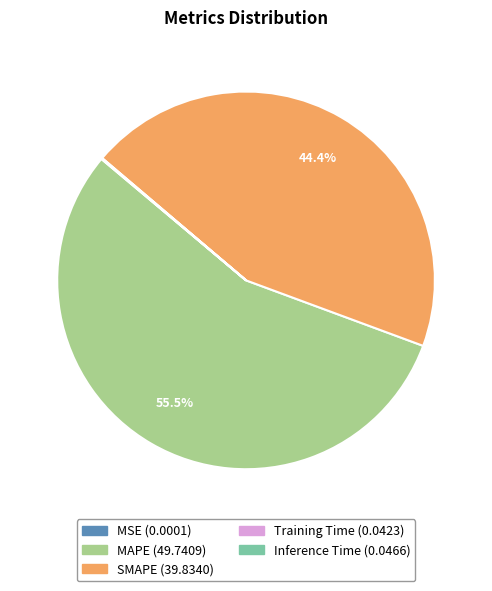

Which slice is the largest?

MAPE